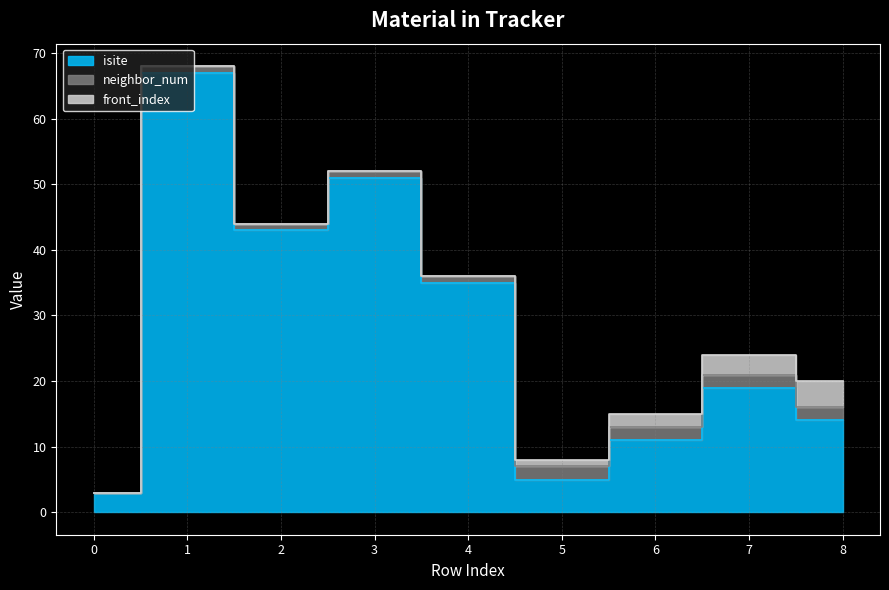

What is the sum of all isite values?

248